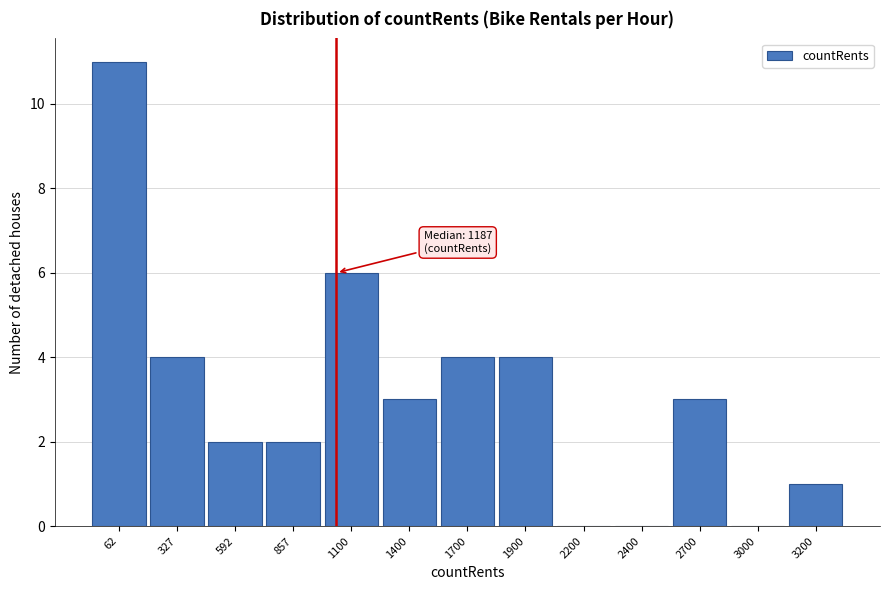

Reading right to left, list all the values displayed in this chart.

3200=1	3000=0	2700=3	2400=0	2200=0	1900=4	1700=4	1400=3	1100=6	857=2	592=2	327=4	62=11